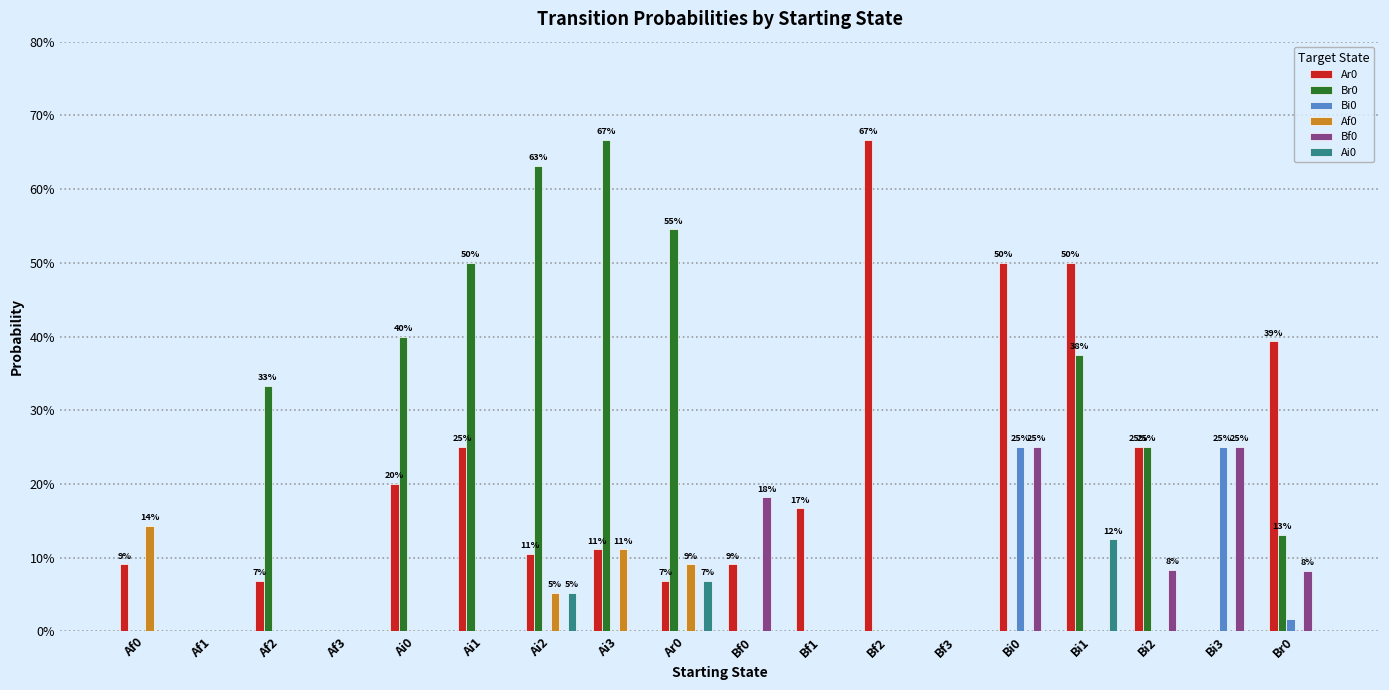

Are the bars horizontal?

No